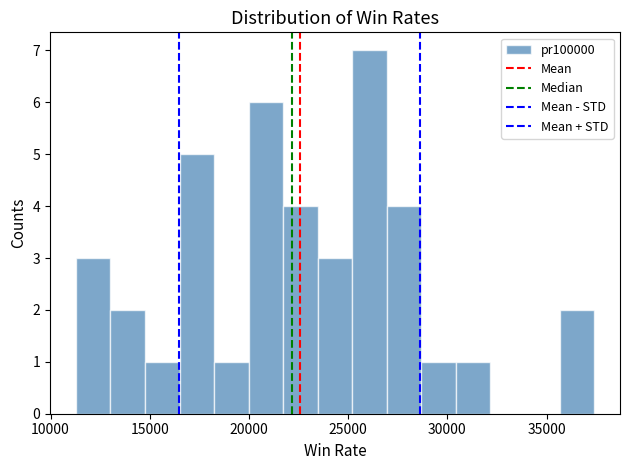

Read against the x-axis, roughly where is the centre of the tallest bar?

26000